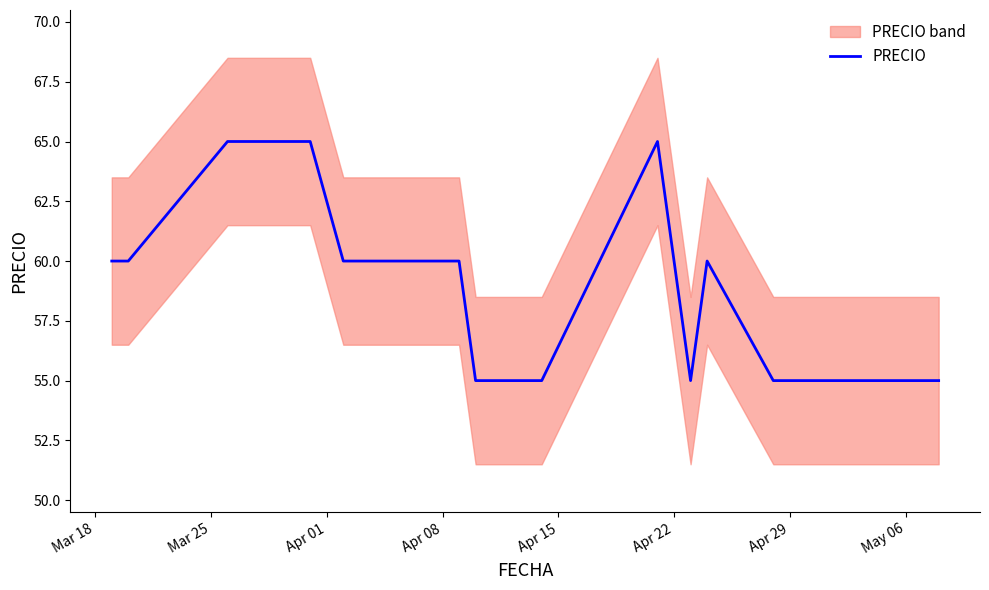

True or false: the data shows 21 at 8.

False